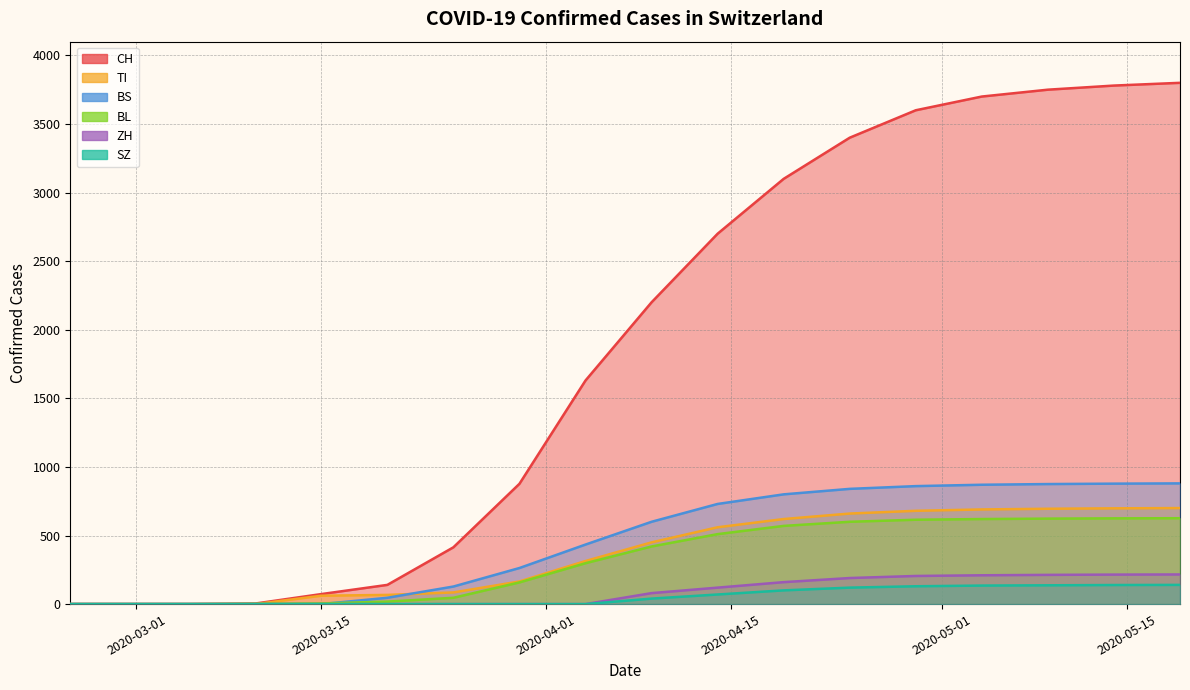

What is the label of the 9th point from the right?

2020-04-09